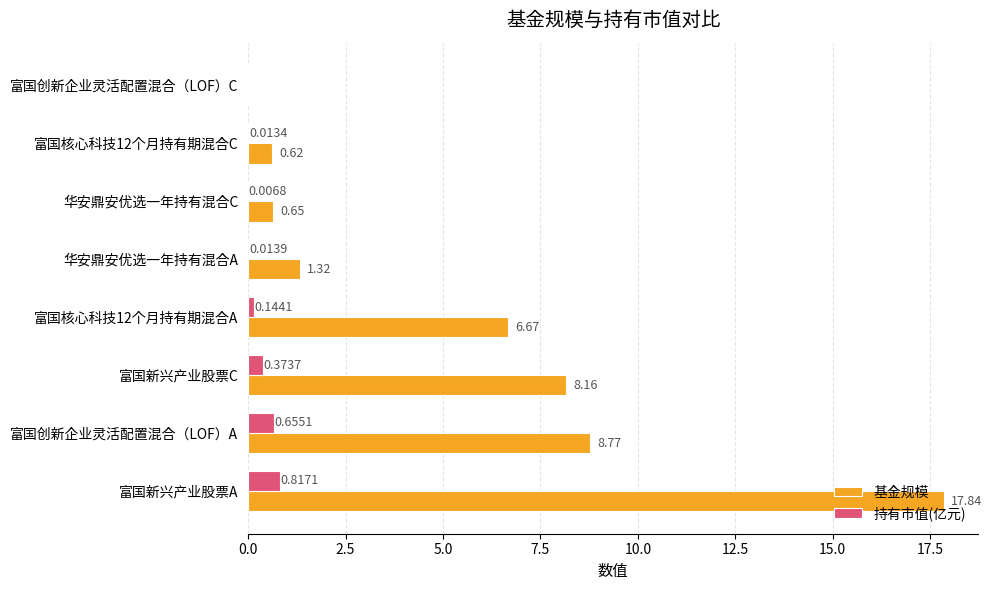

At which label is 持有市值(亿元) closest to 0?

富国创新企业灵活配置混合（LOF）C